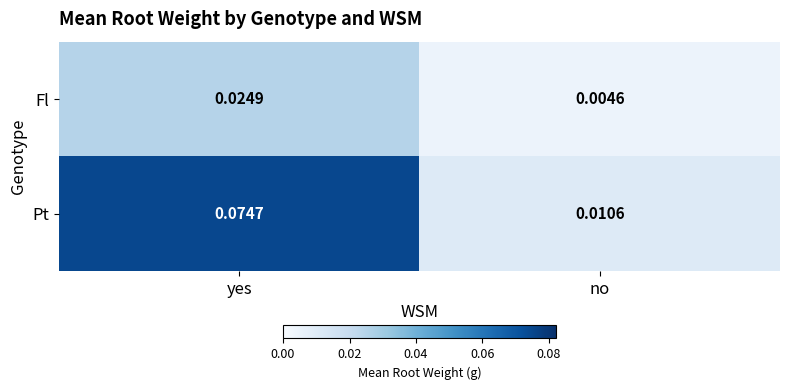

Which category has the lowest value across all series?

no